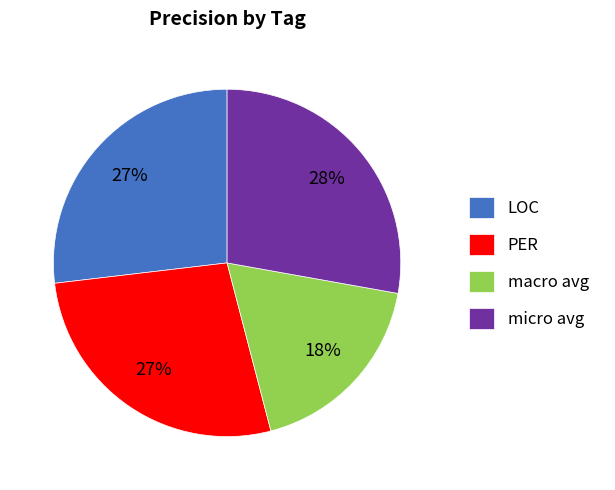

How many segments does this pie chart have?

4